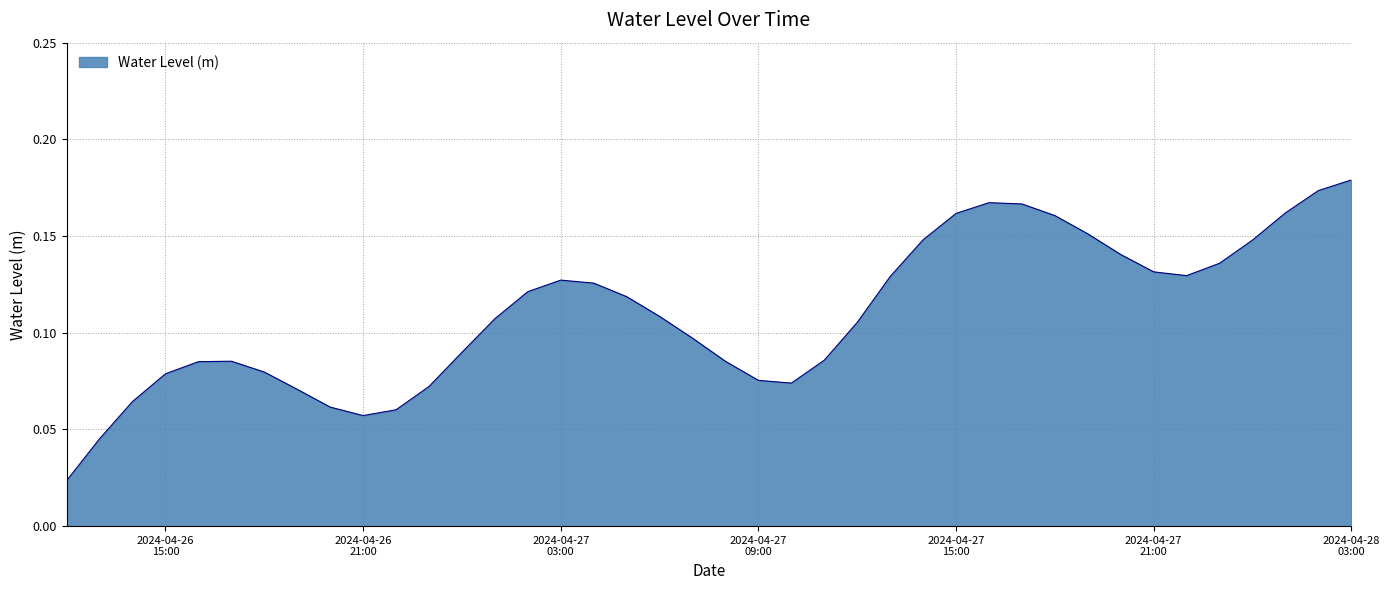

What is the sum of all values?

4.4